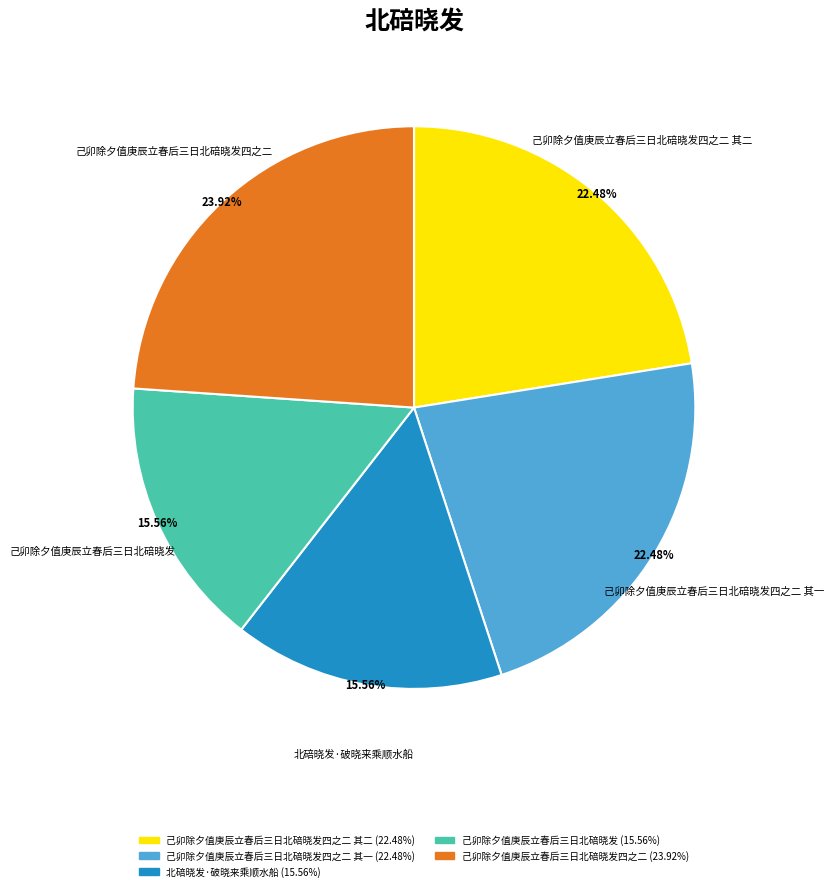

Is there a majority slice in this chart?

No